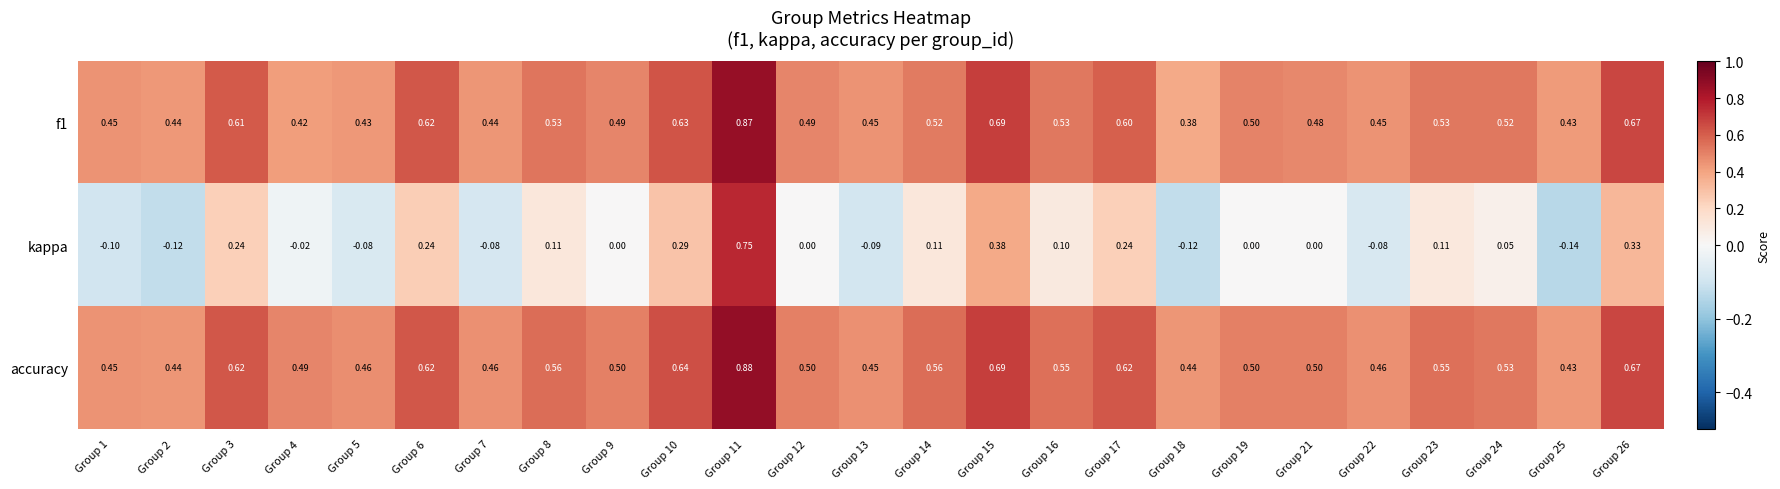

Which series has the widest spread of values?

kappa